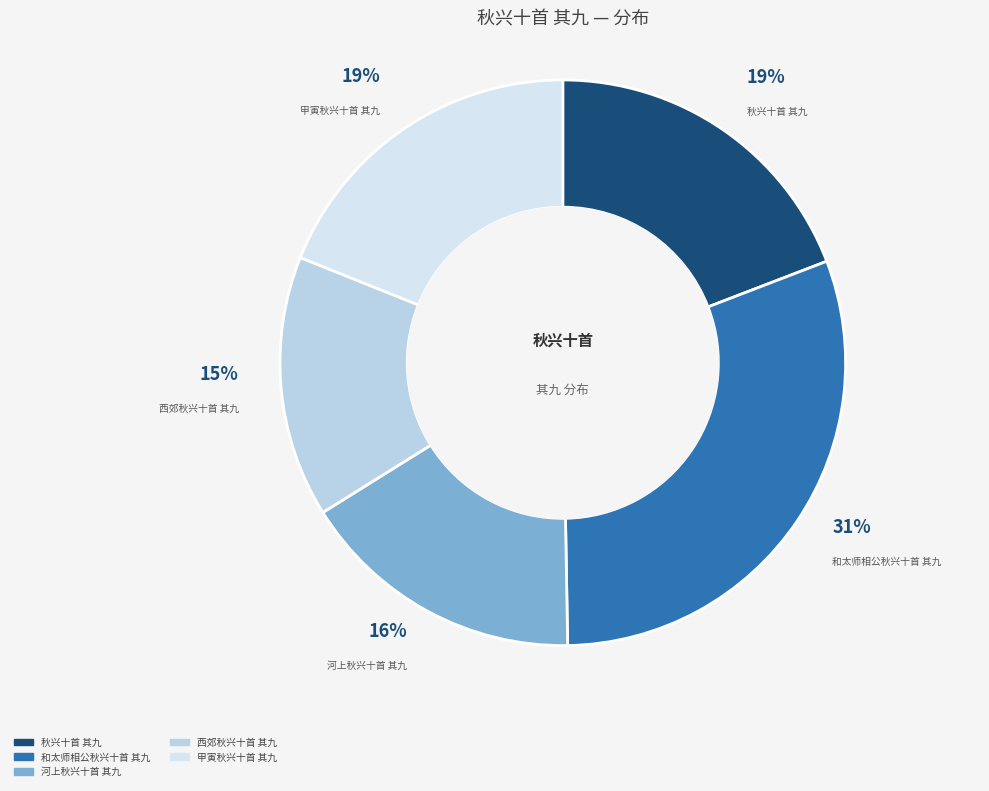

To the nearest percent, what is the combined percentage of 秋兴十首 其九 and 西郊秋兴十首 其九?

34%